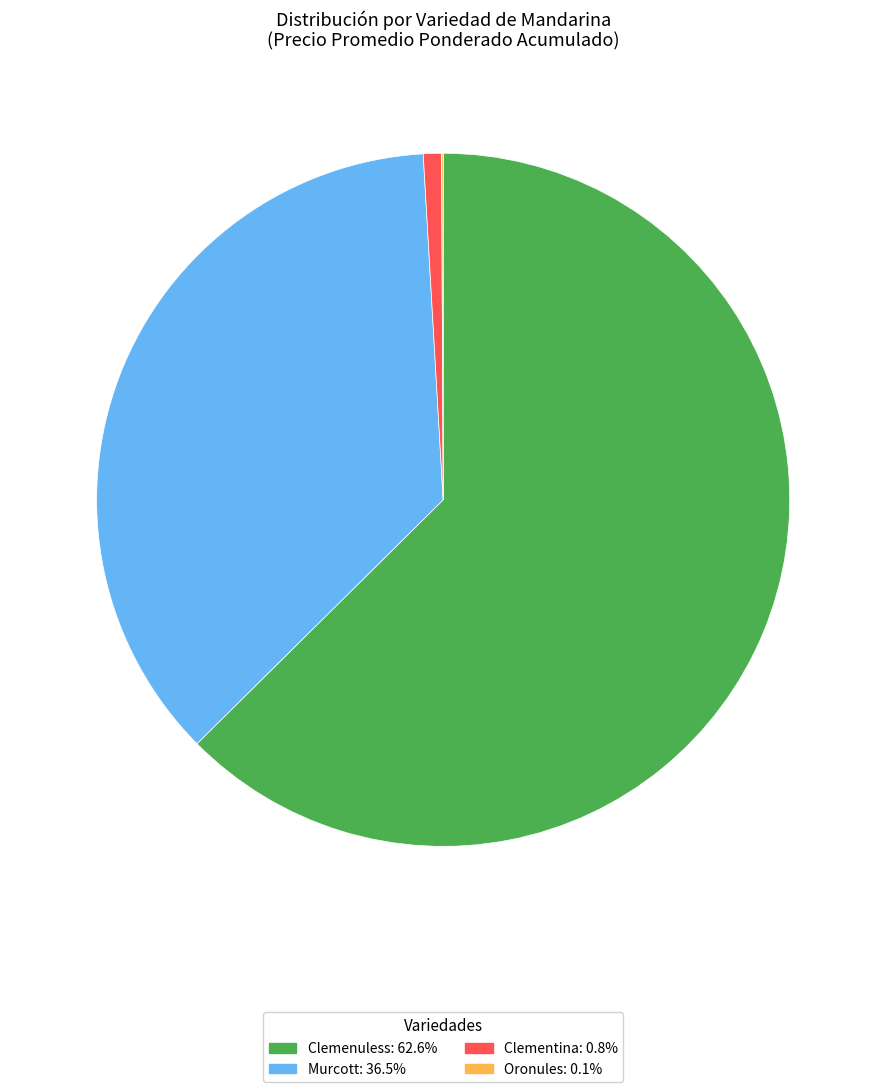

Is there any slice that represents more than half of the pie?

Yes